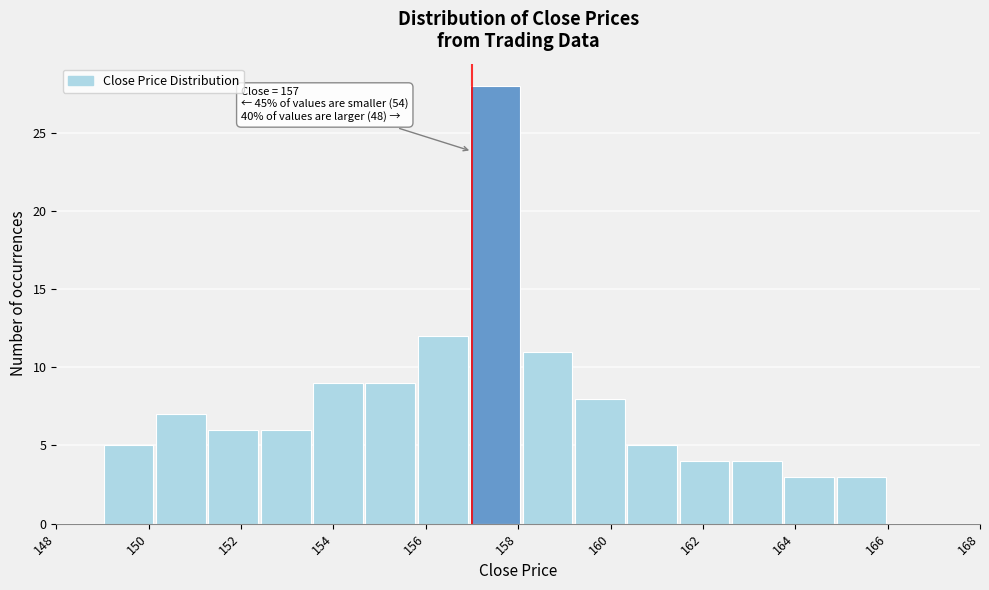

Which range on the x-axis has the tallest bar?

157.0 to 158.0